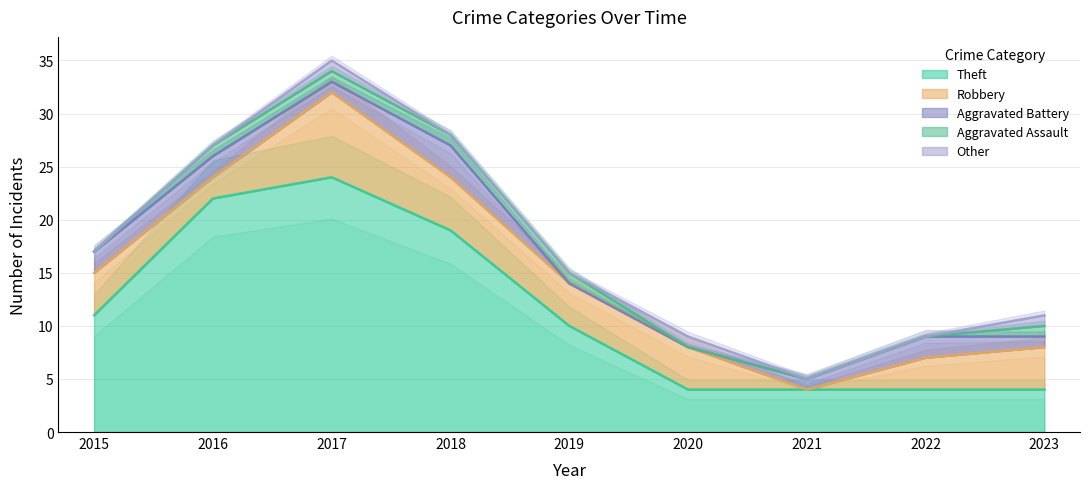

At which label does Theft reach its peak?

2017